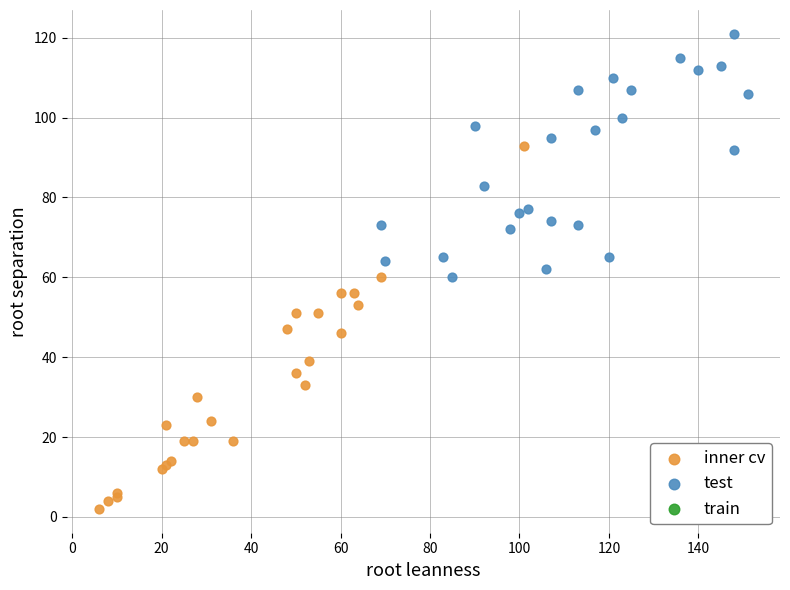

Which series reaches the minimum Y coordinate?

inner cv